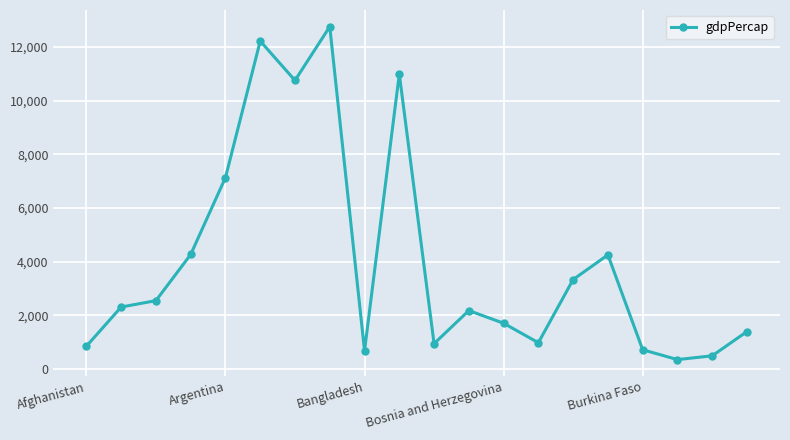

True or false: the data has more than 2 interior local peaks.

True